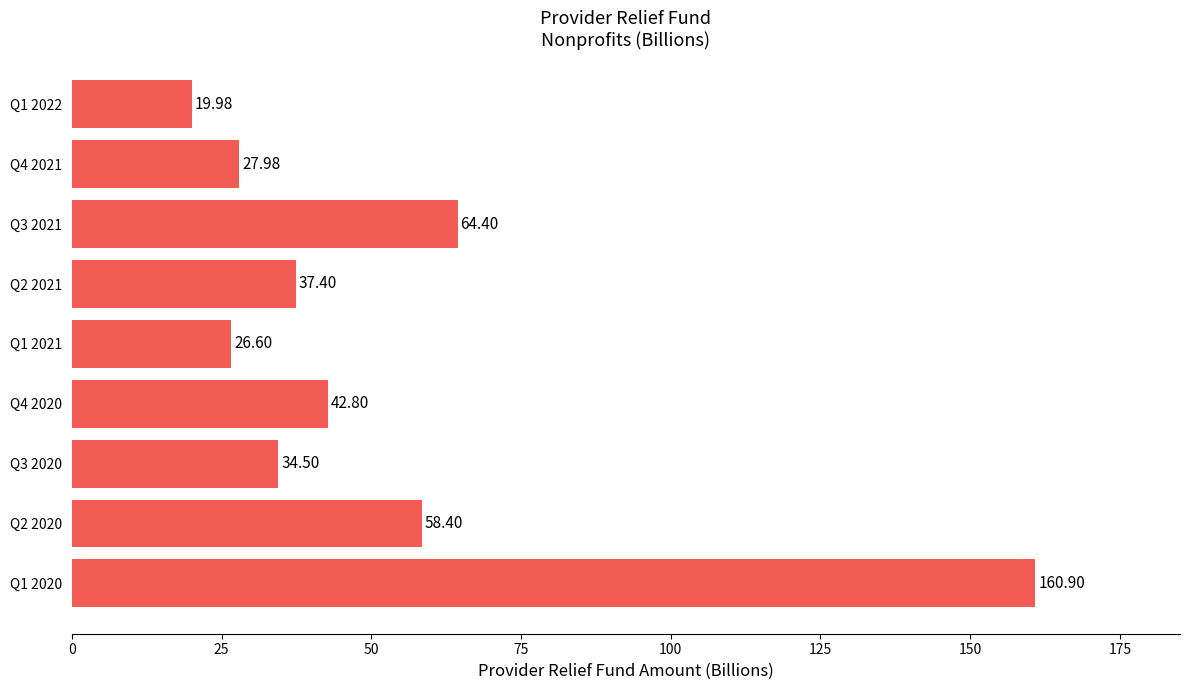

What is the average value?

52.6